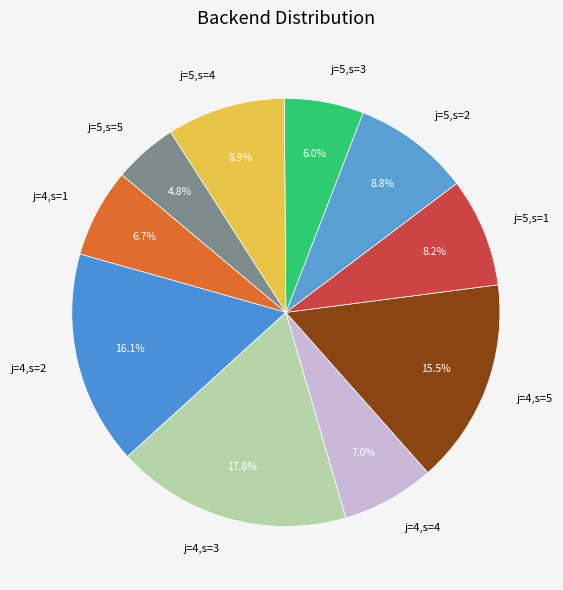

The j=5,s=5 slice represents 5% of the pie. True or false?

True